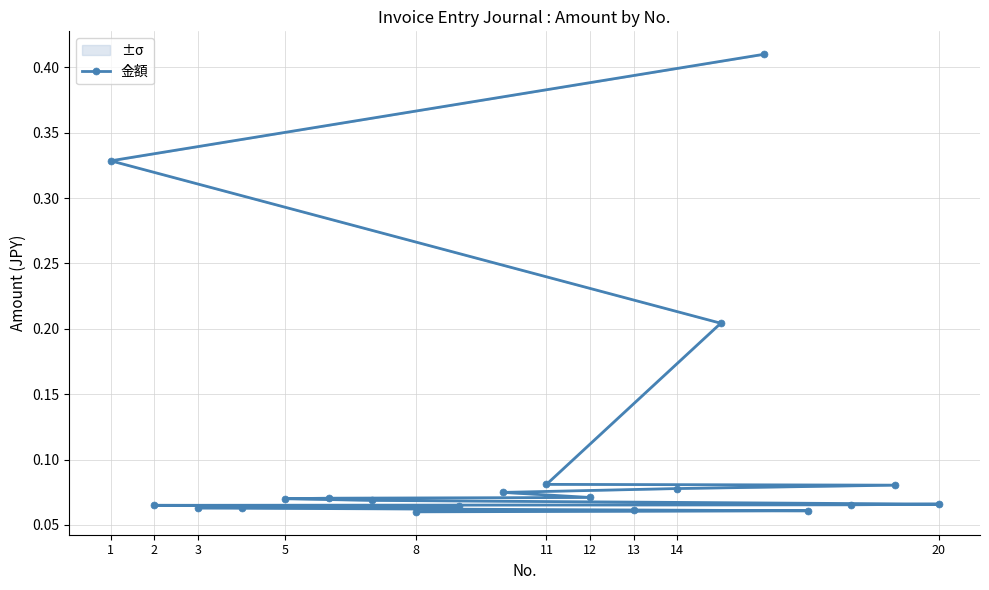

What is the maximum value shown in the chart?

0.4